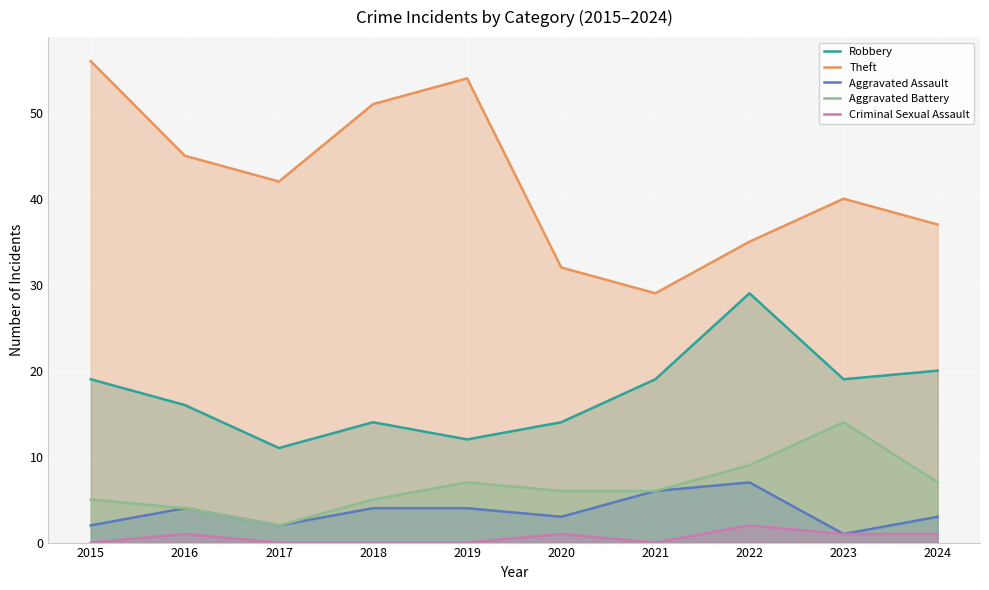

How many interior local valleys does the Robbery series have?

3